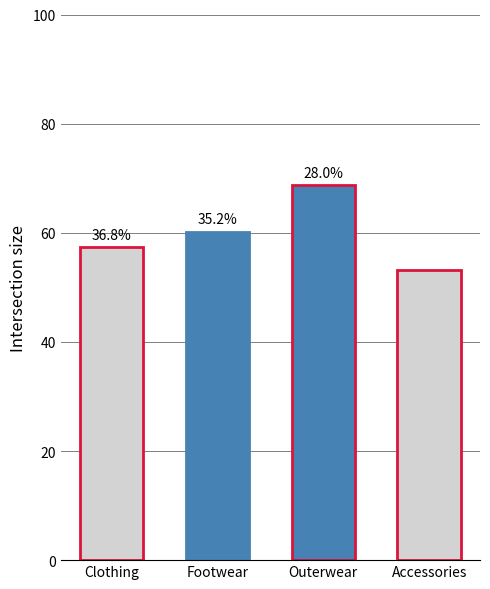

Where is the data nearest to the value 60?

Footwear